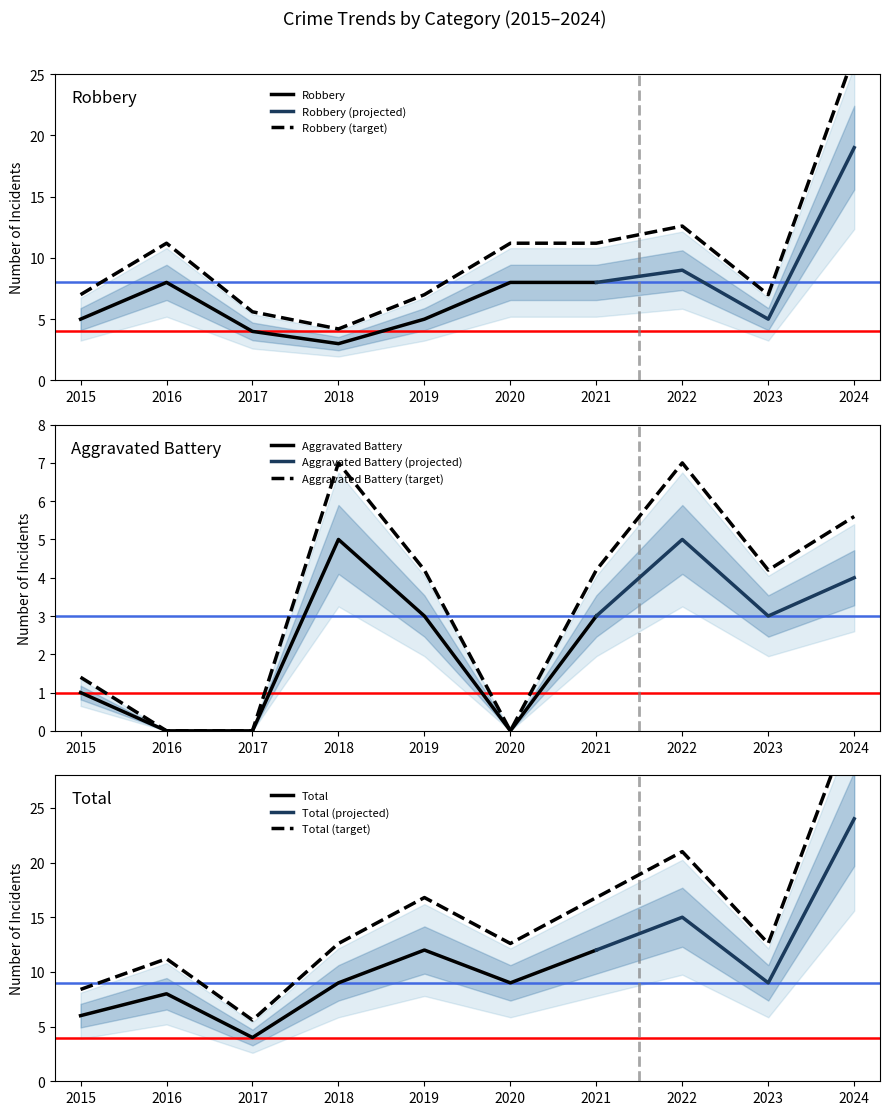

True or false: Robbery and Aggravated Battery cross at least once.

True